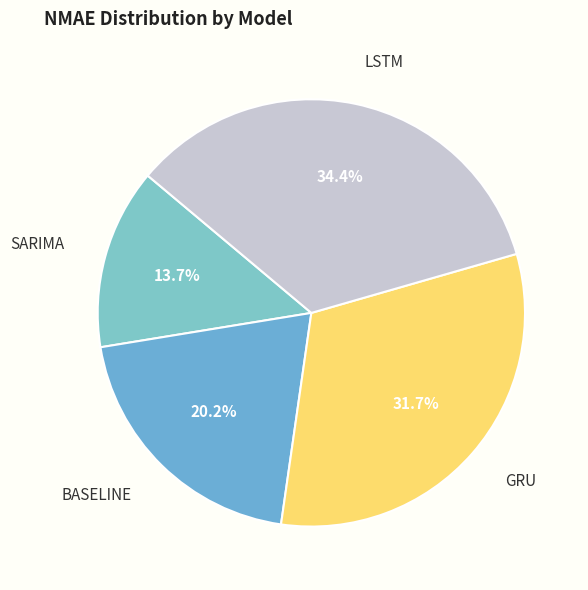

The BASELINE slice represents 20% of the pie. True or false?

True